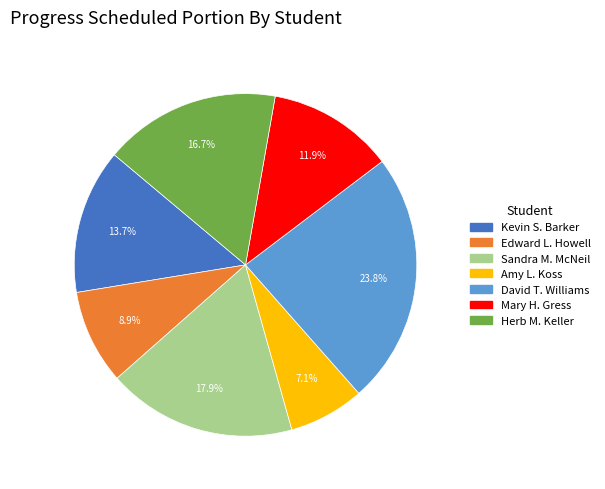

Approximately how many times larger is the value at Sandra M. McNeil compared to Amy L. Koss?

2.5